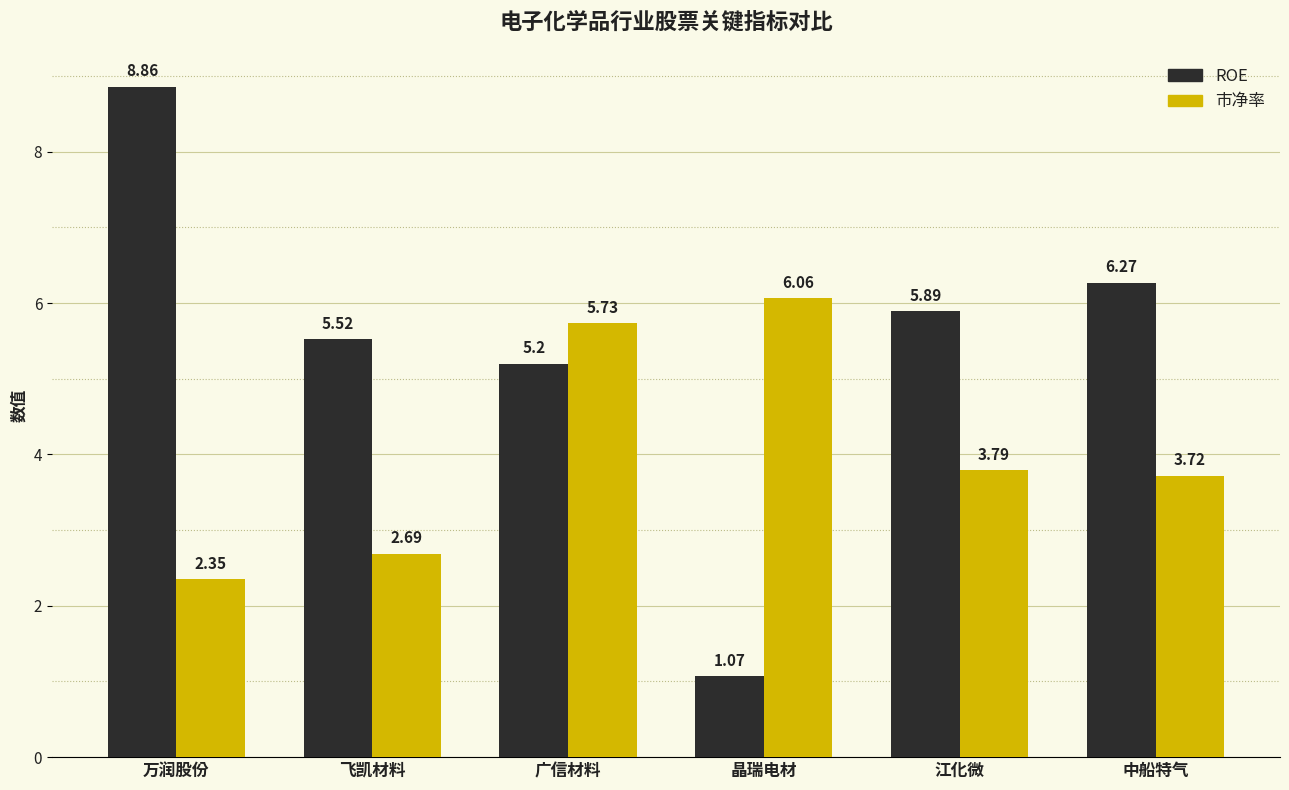

Is it true that ROE equals 5.2 at 广信材料?

True